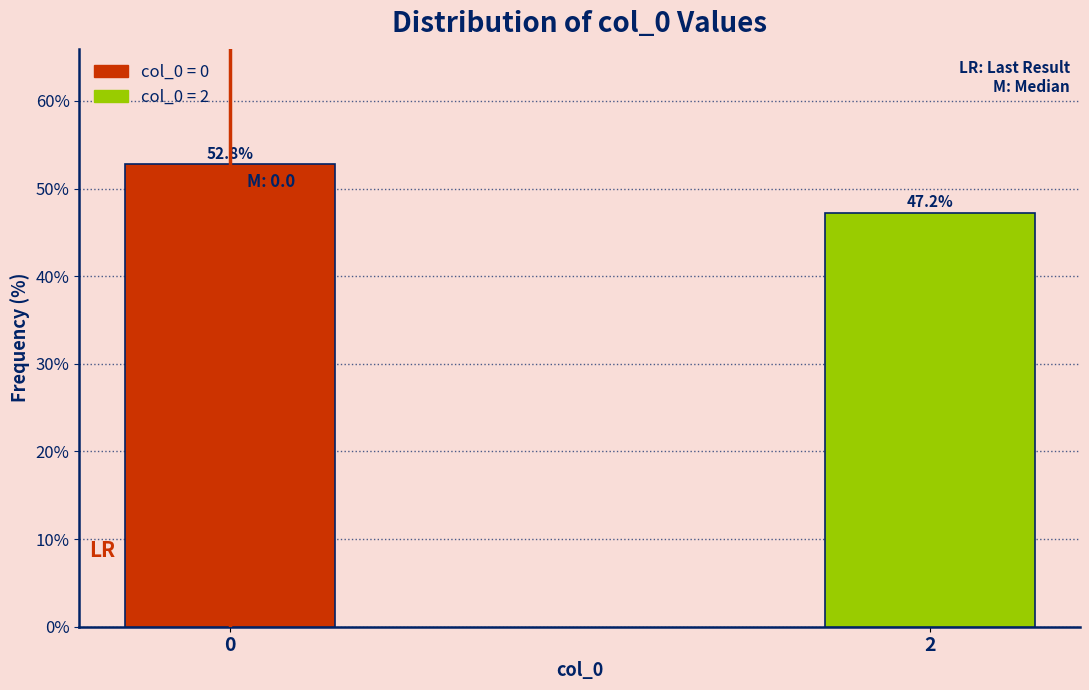

Reading left to right, what are all the values shown in this chart?

0=52.8	2=47.2